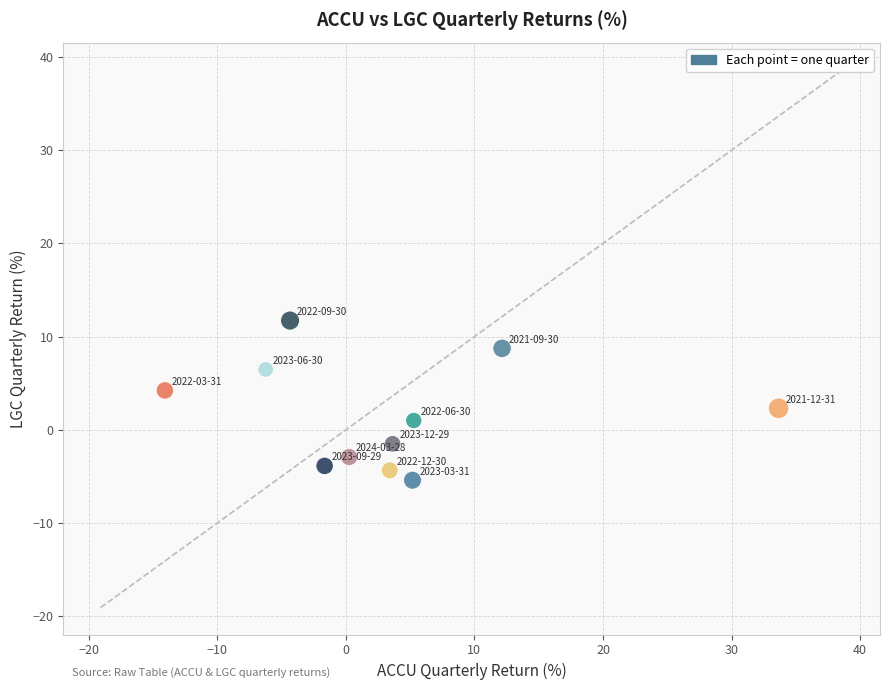

What is the range of X values (max minus min)?

47.7